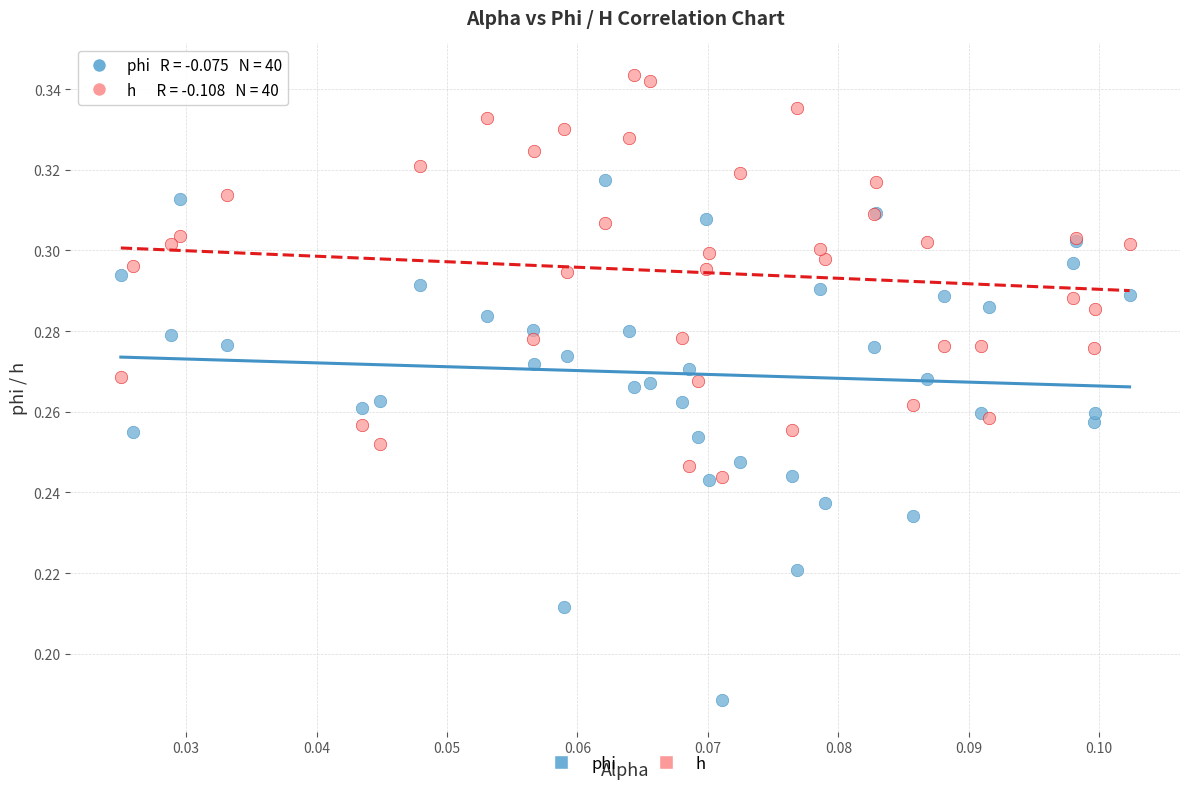

Which series has the widest spread of Y values?

phi